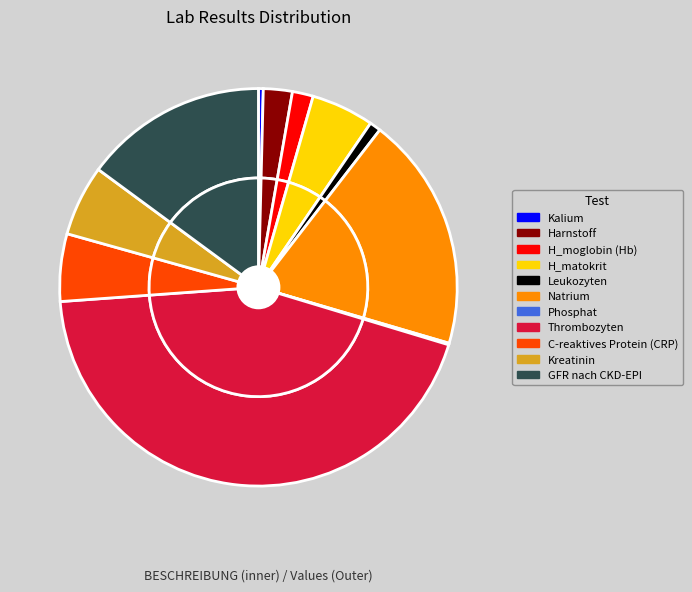

Is Harnstoff the majority of the pie?

No